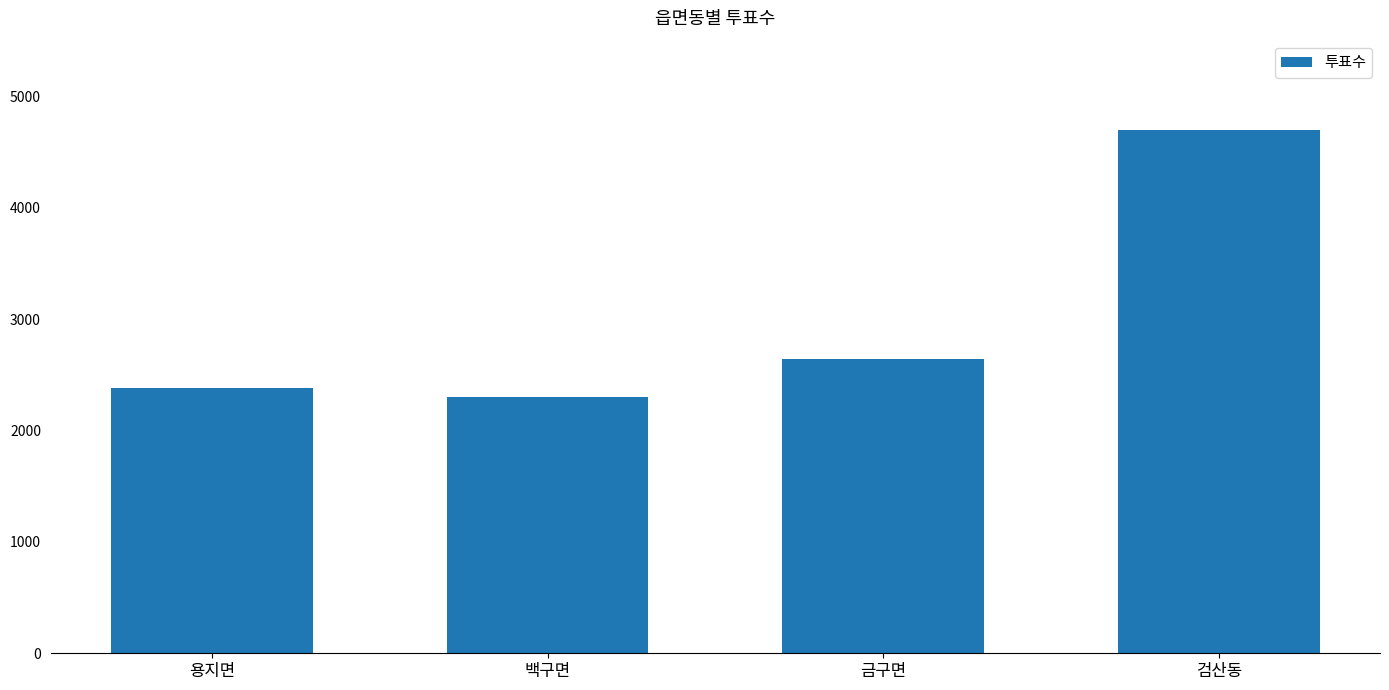

List the labels in order of value, smallest first.

백구면, 용지면, 금구면, 검산동